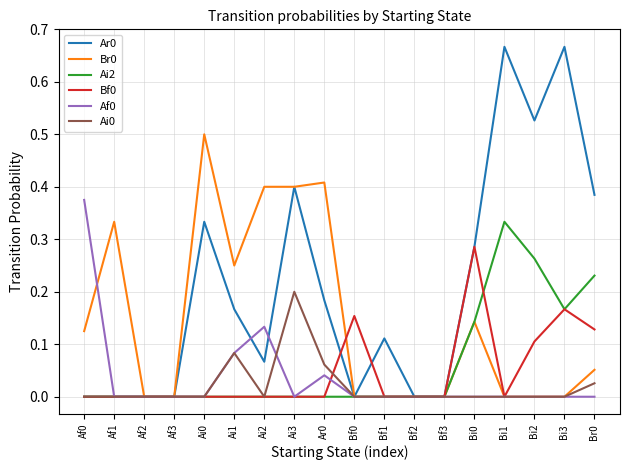

The Ai2 series shows -0.2 at Bf2. True or false?

False